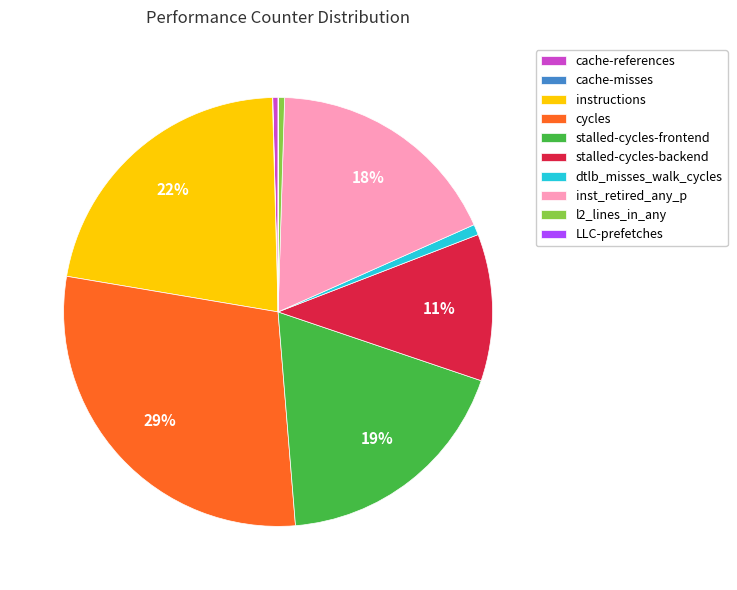

To the nearest percent, what is the difference between the inst_retired_any_p and stalled-cycles-backend slice percentages?

7%